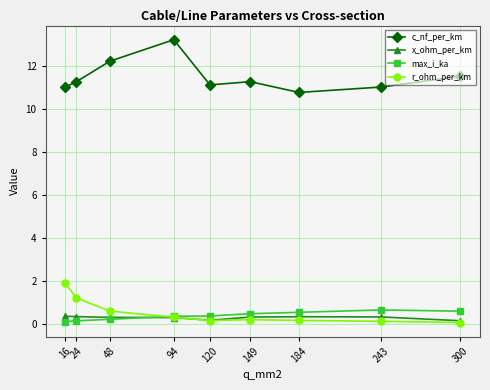

Which category has the highest value across all series?

94